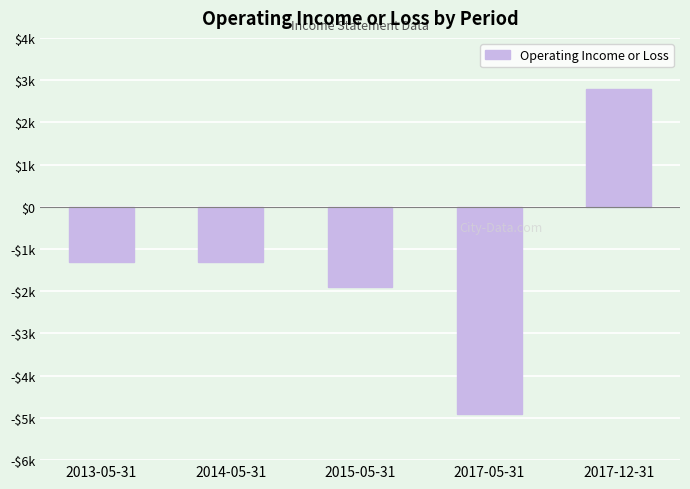

Where is the data nearest to the value -1050?

2013-05-31